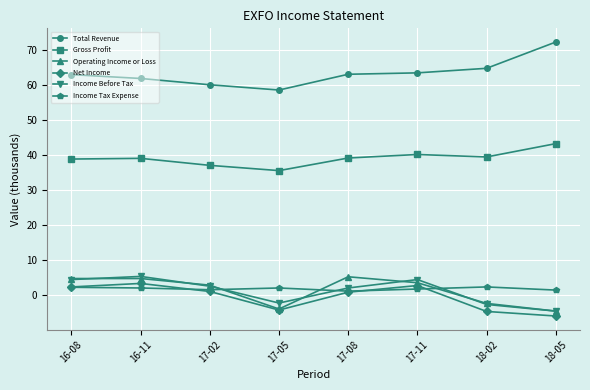

Is this an area chart (filled region under the line)?

No